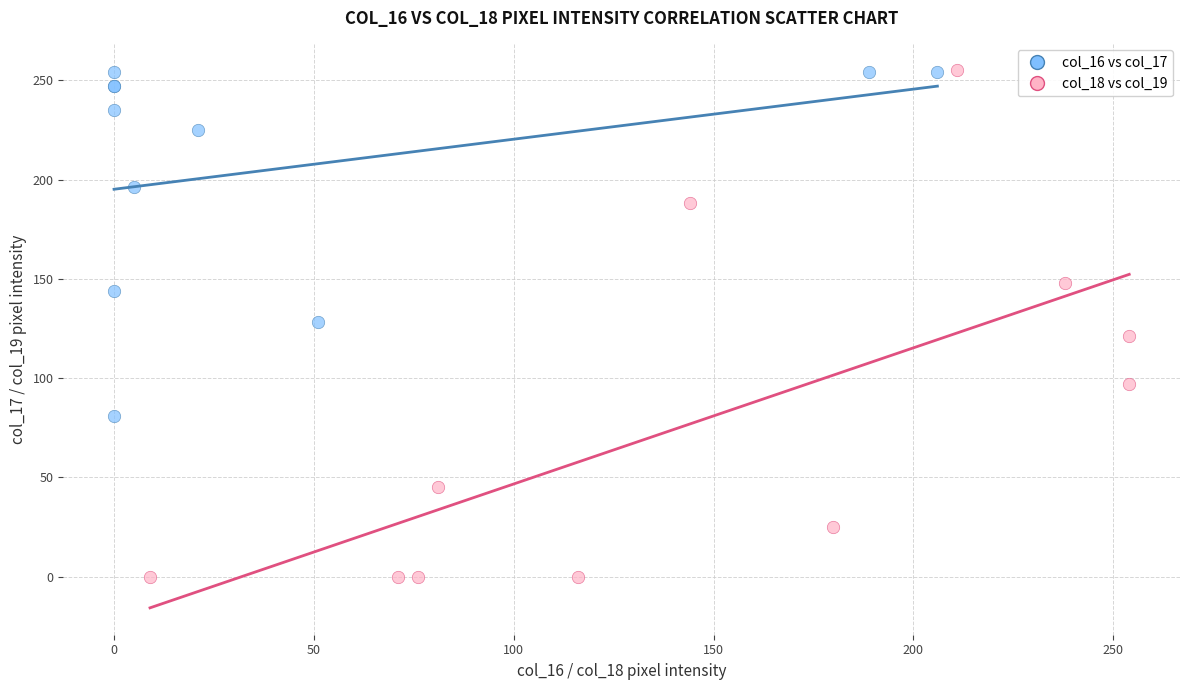

What are all the series names shown in the legend?

col_16 vs col_17, col_18 vs col_19